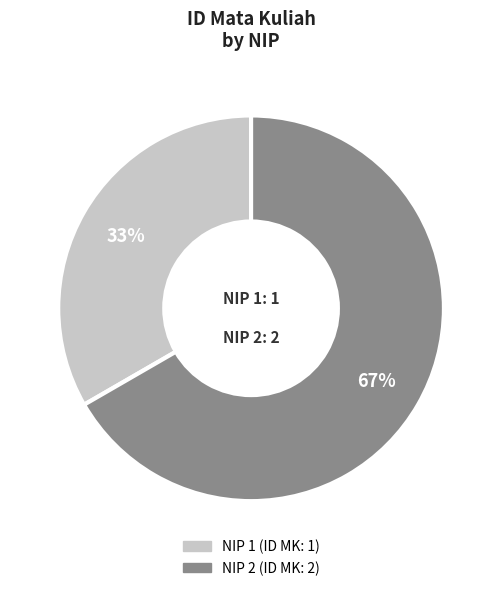

To the nearest percent, what is the average slice percentage?

50%